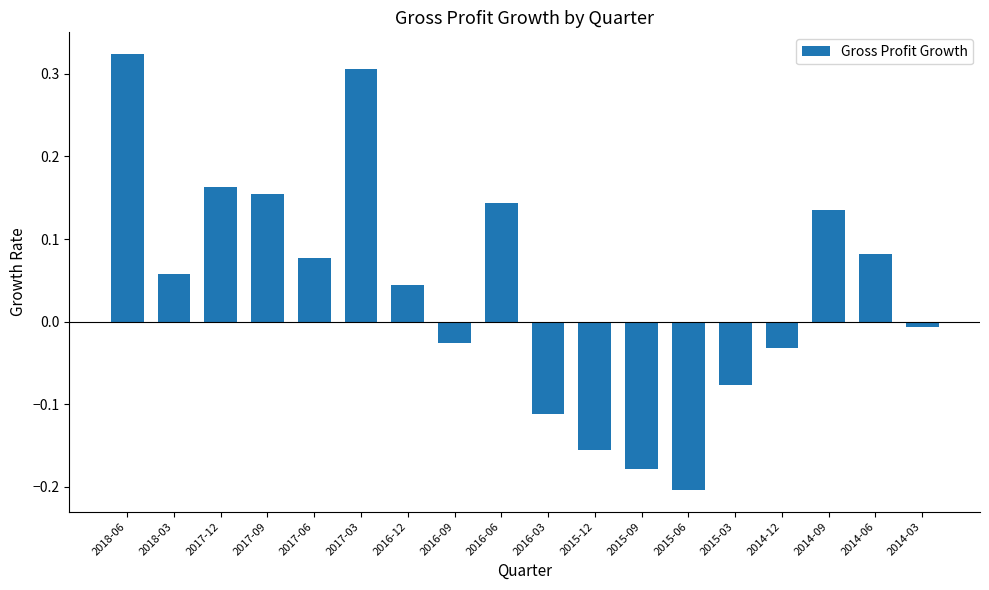

What is the label of the 13th bar from the right?

2017-03